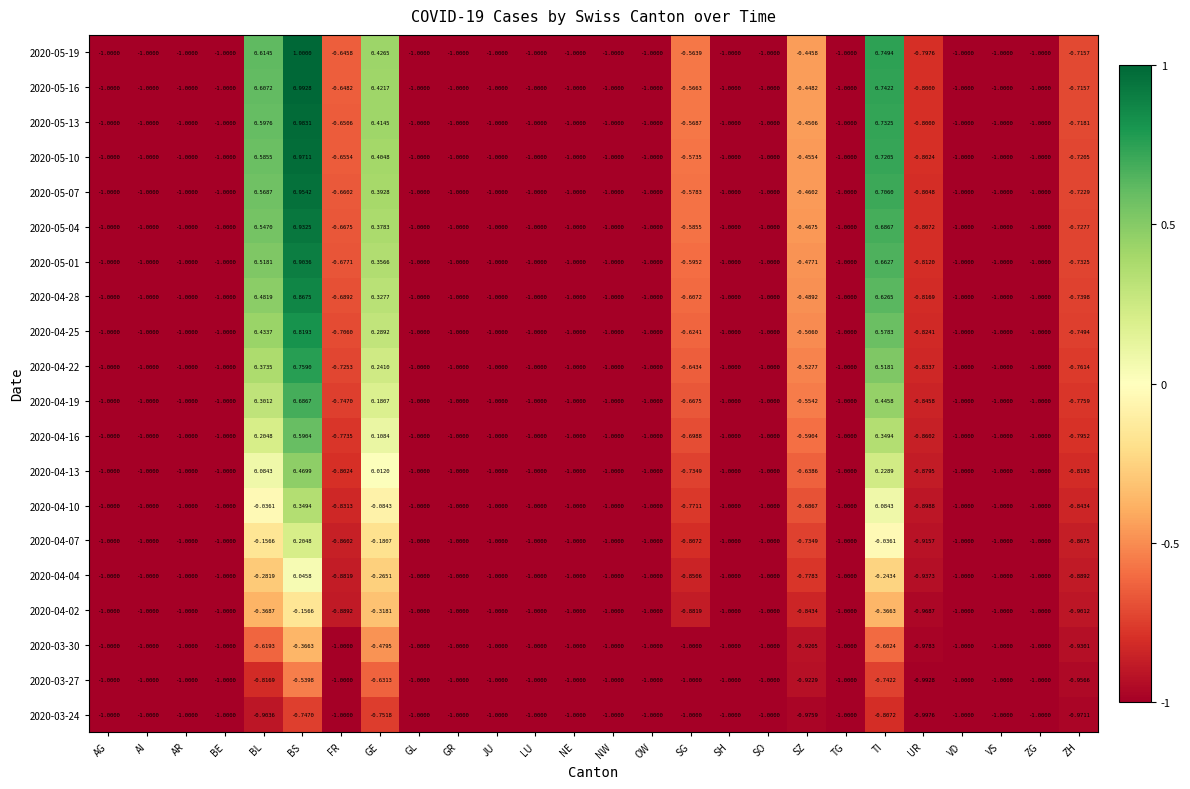

At which label does 2020-04-19 reach its peak?

BS